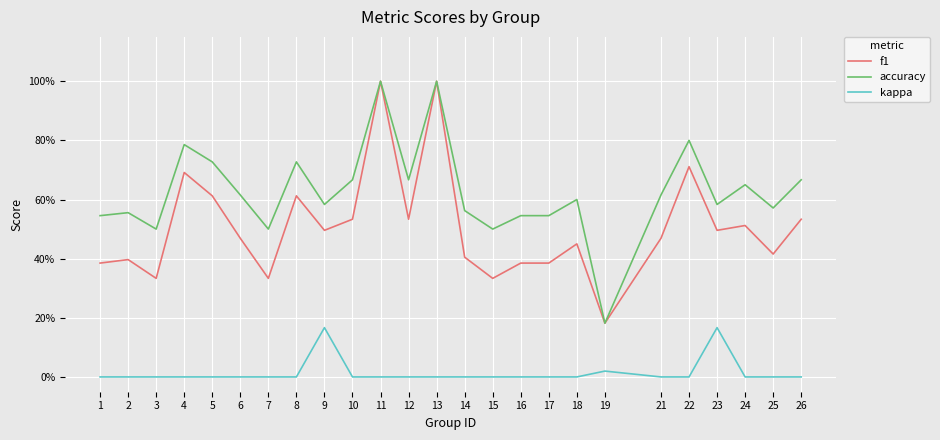

What is the sum of all accuracy values?

15.7